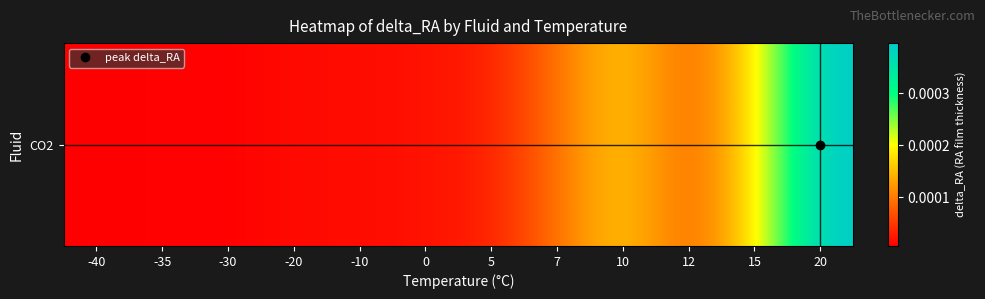

At which label is the value closest to 0?

-40